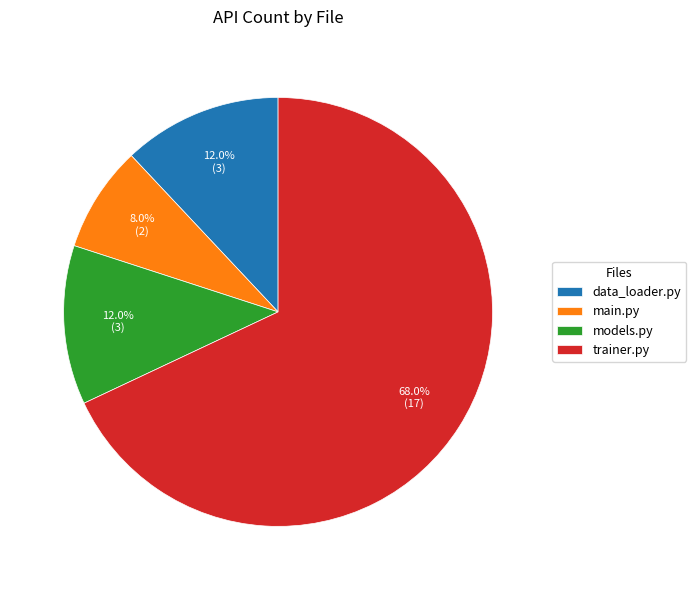

To the nearest percent, what is the combined percentage of trainer.py and main.py?

76%